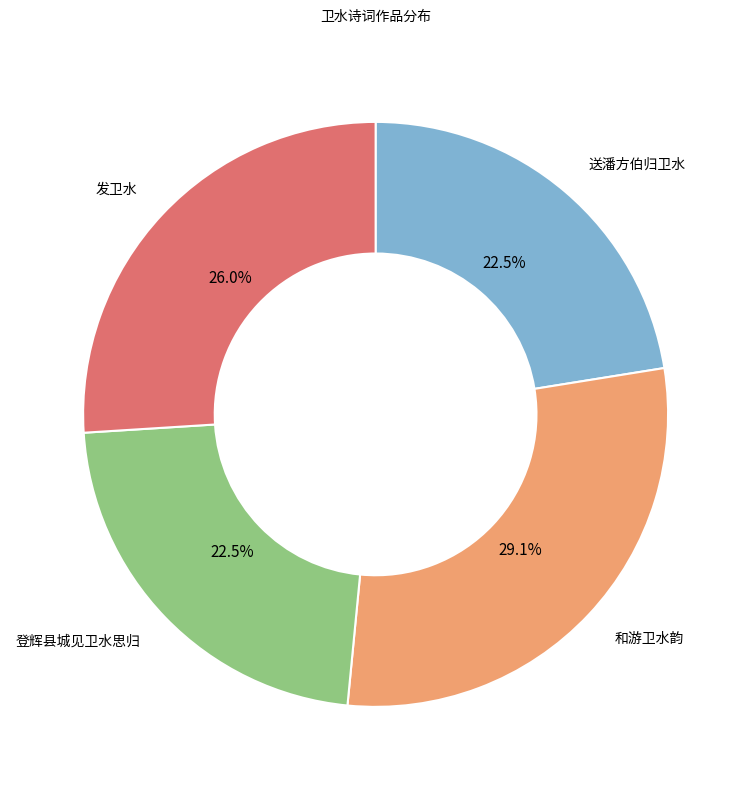

Does 发卫水 represent more than half of the total?

No